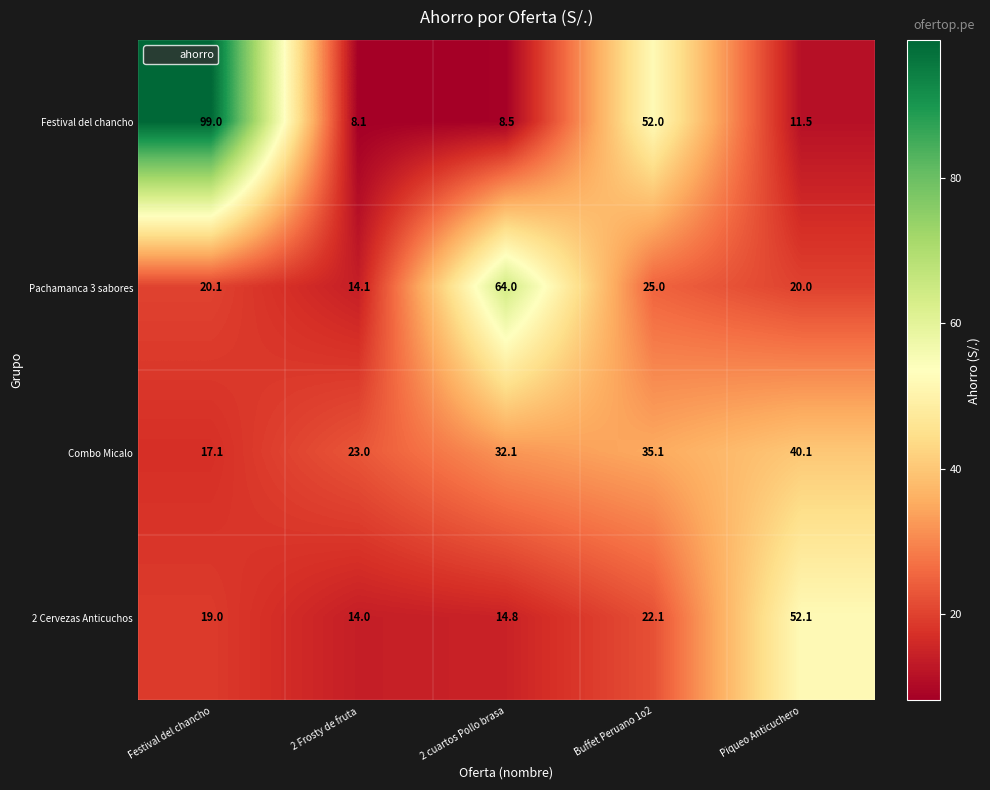

What is the difference between the highest and lowest values at 2 Frosty de fruta?

14.9